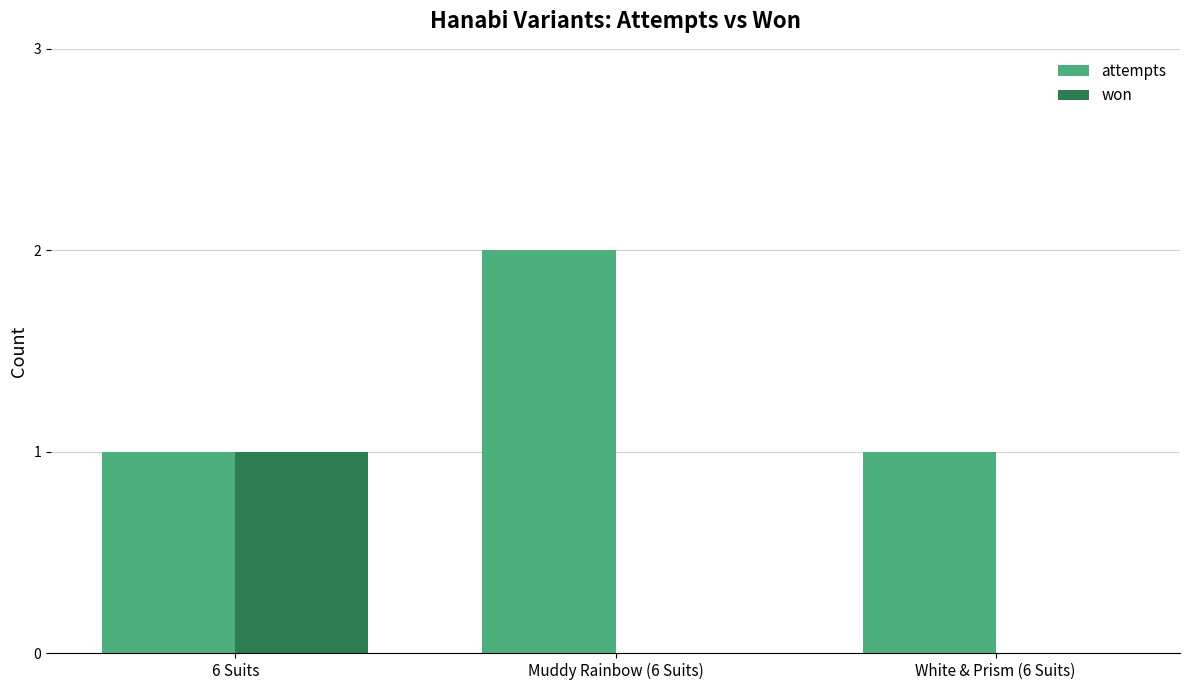

Is it true that attempts equals 2 at 6 Suits?

False